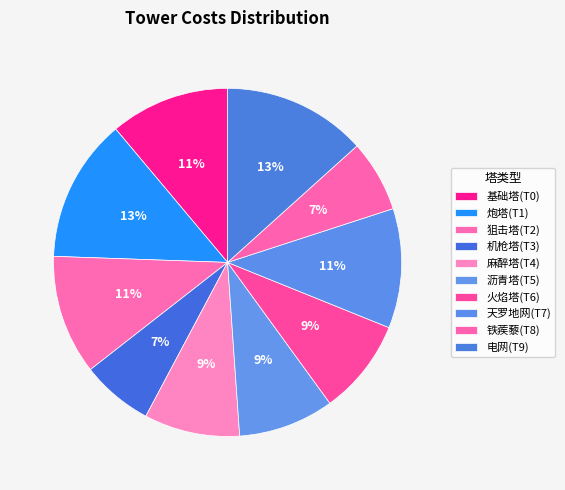

Which has a higher value, 麻醉塔(T4) or 机枪塔(T3)?

麻醉塔(T4)